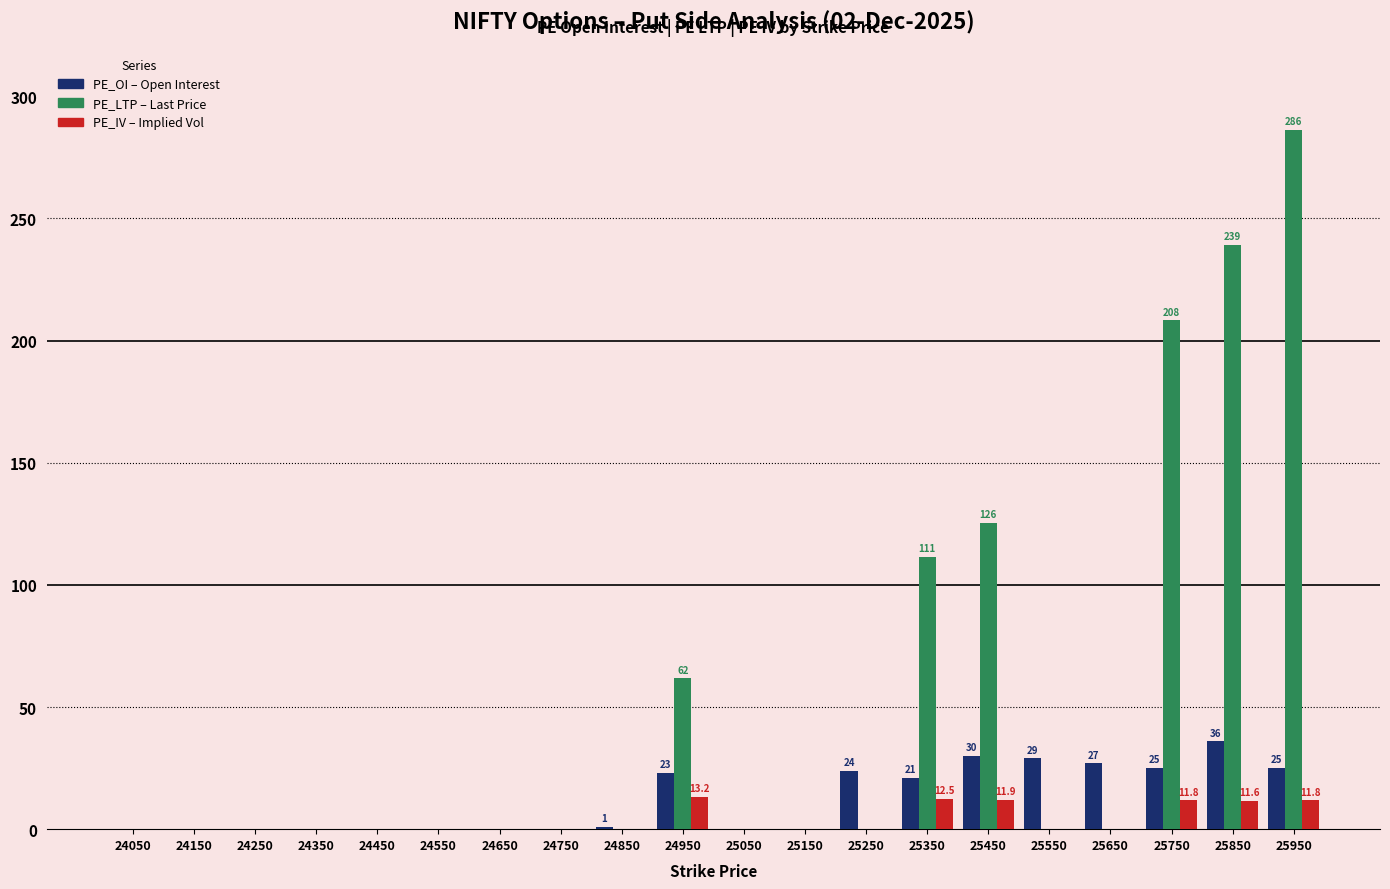

Which category has the highest value across all series?

25950